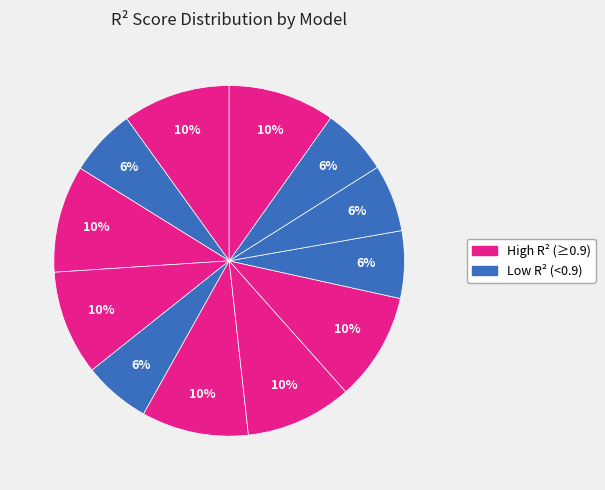

How many slices are in this pie chart?

12